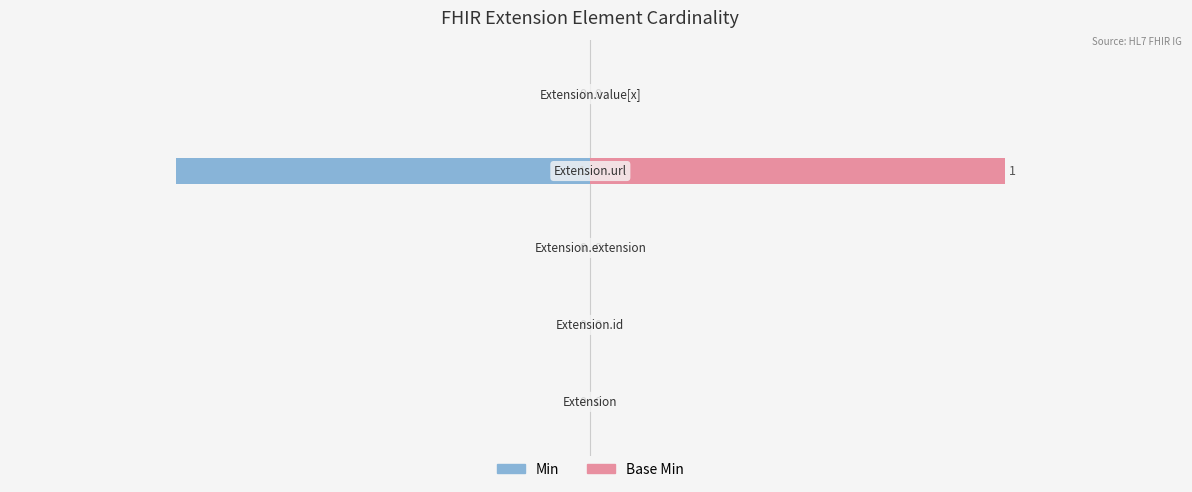

The Base Min series shows 3 at 3. True or false?

False